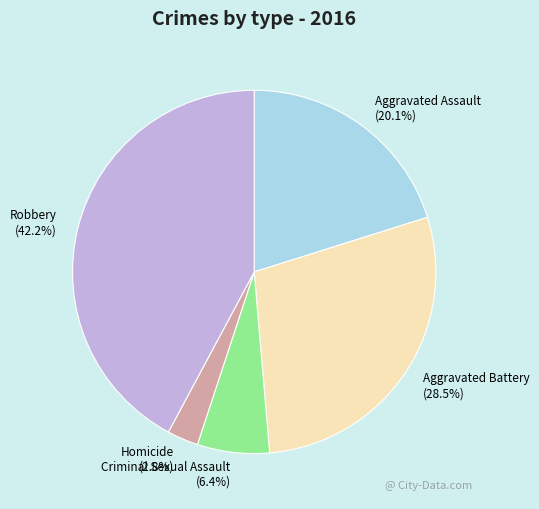

Does Homicide represent more than half of the total?

No